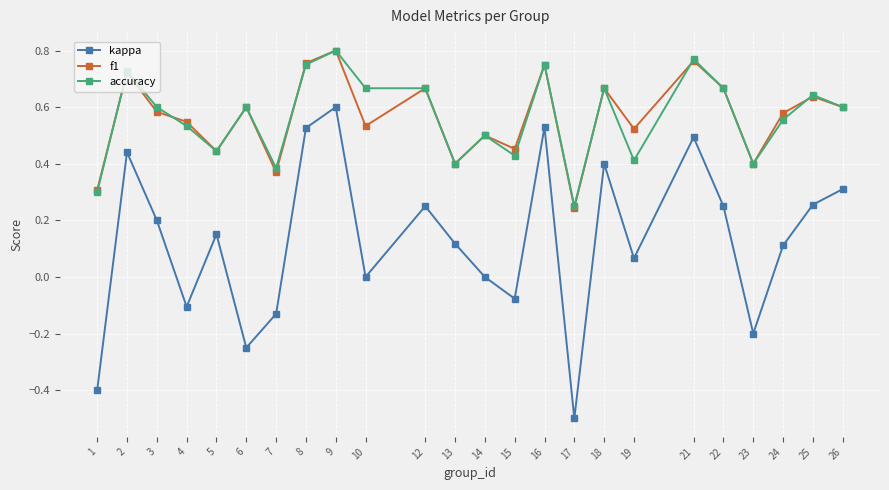

At which category does f1 reach its first local peak?

2